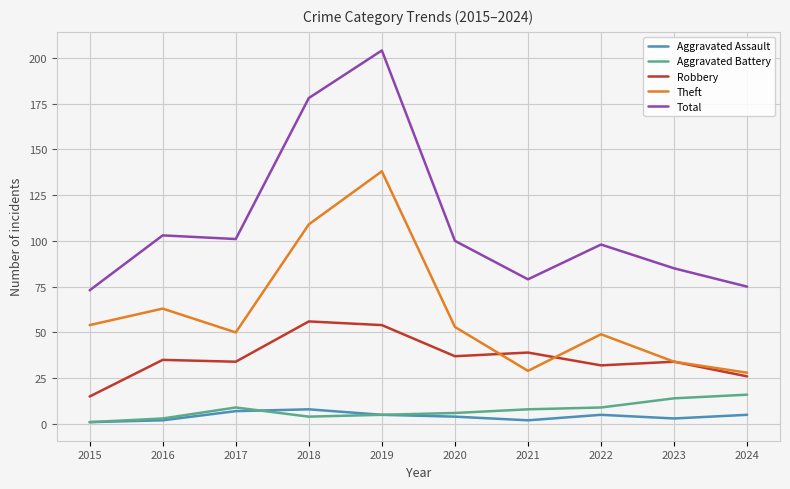

Read the Aggravated Battery value at 2019.

5